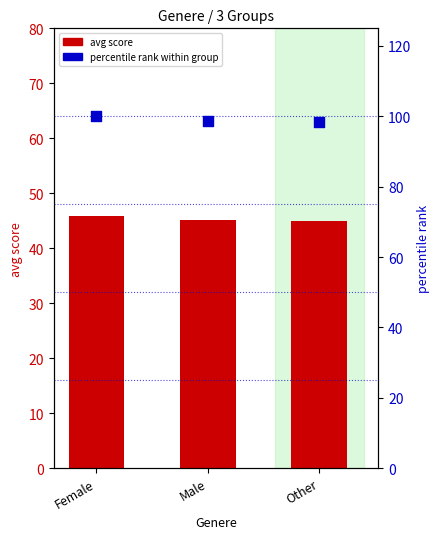

Which series reaches the minimum Y coordinate?

avg score (bar scale)